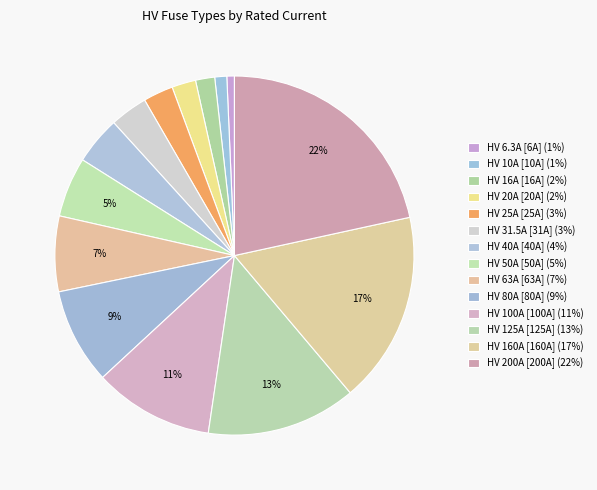

Between HV 10A and HV 16A, which is larger?

HV 16A